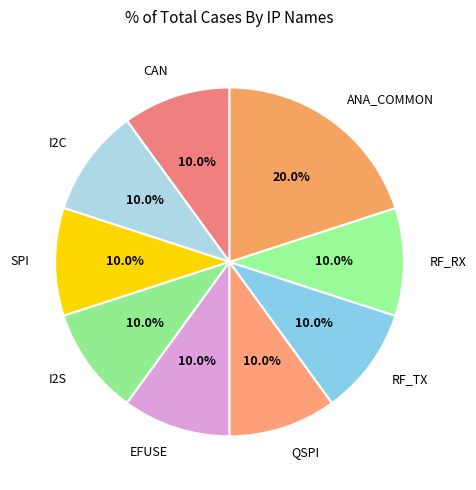

Which slice is the largest?

ANA_COMMON